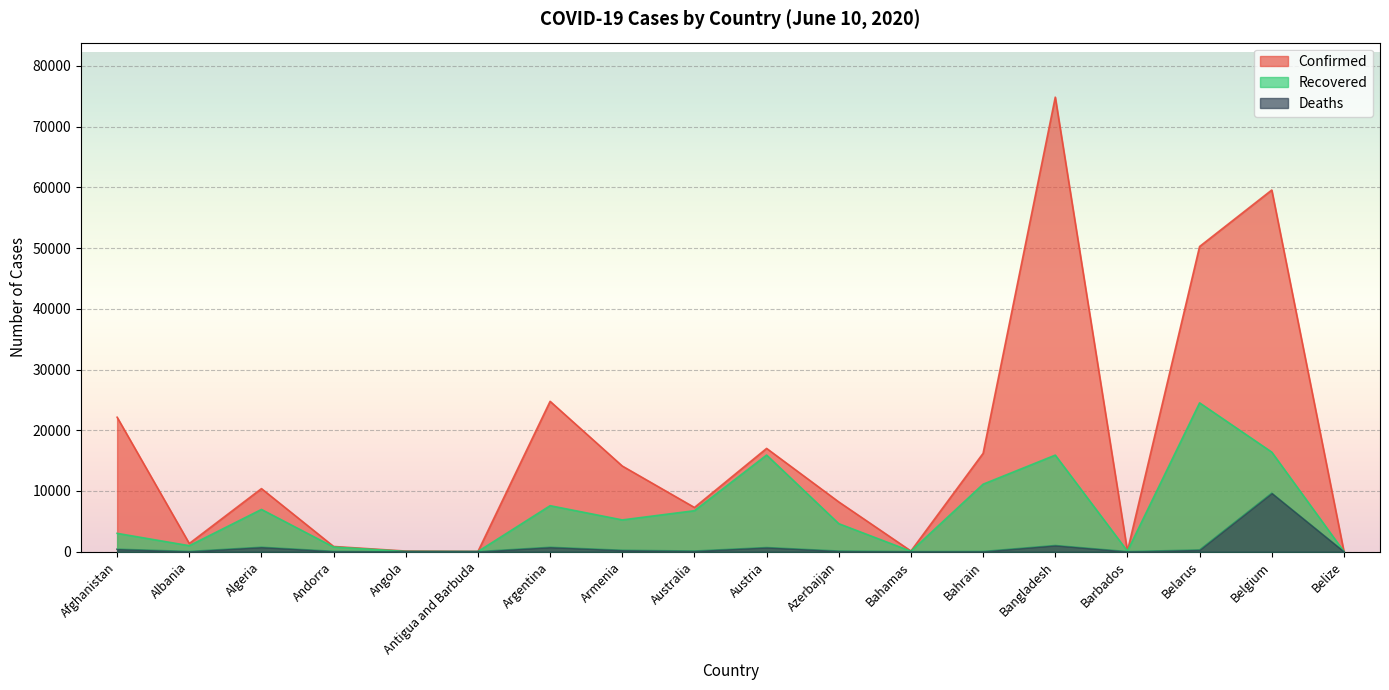

True or false: Deaths has a value of 405 at Afghanistan.

True